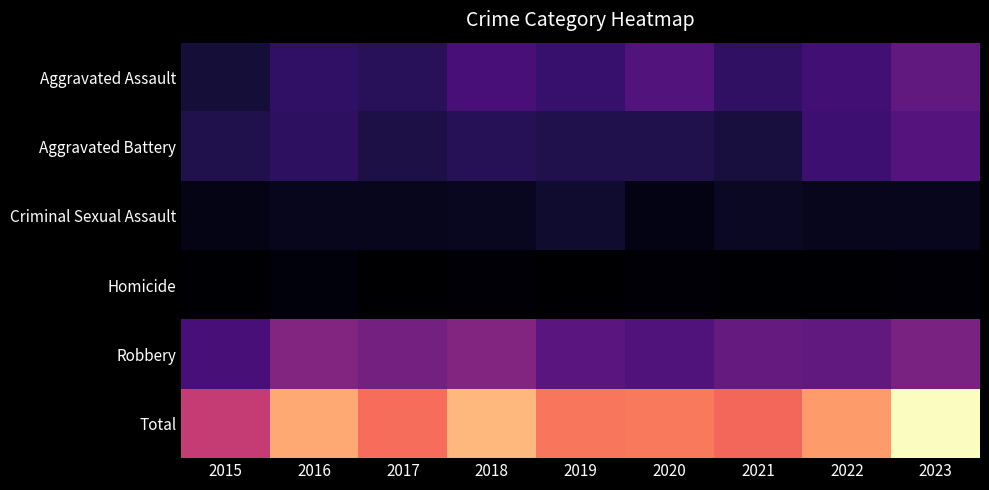

Rank the series by their maximum value, from highest to lowest.

Total, Robbery, Aggravated Assault, Aggravated Battery, Criminal Sexual Assault, Homicide